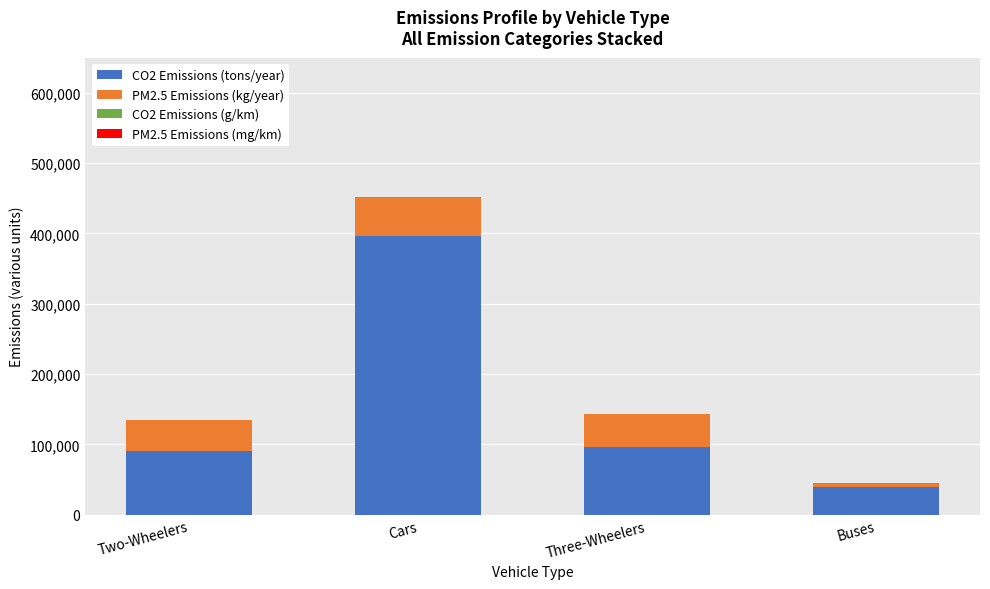

At which label does CO2 Emissions (tons/year) reach its peak?

Cars